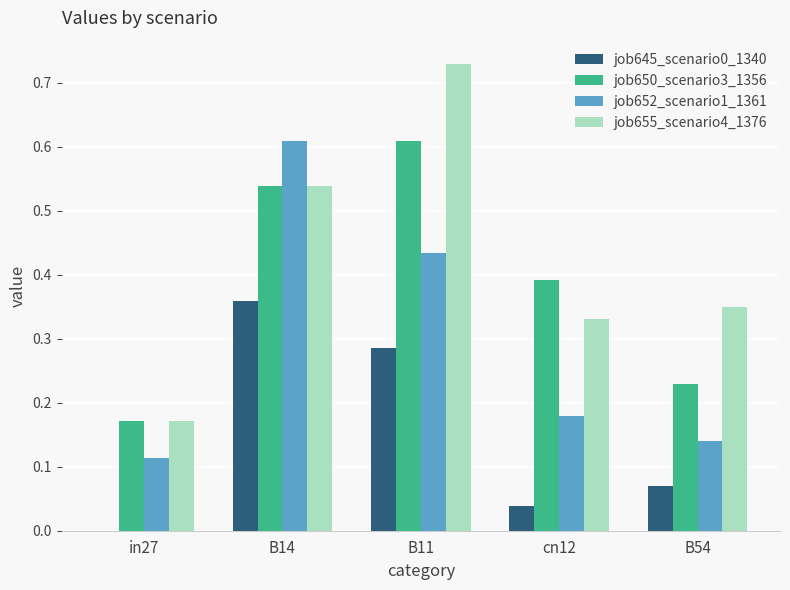

How many job655_scenario4_1376 values are between 0 and 1?

5